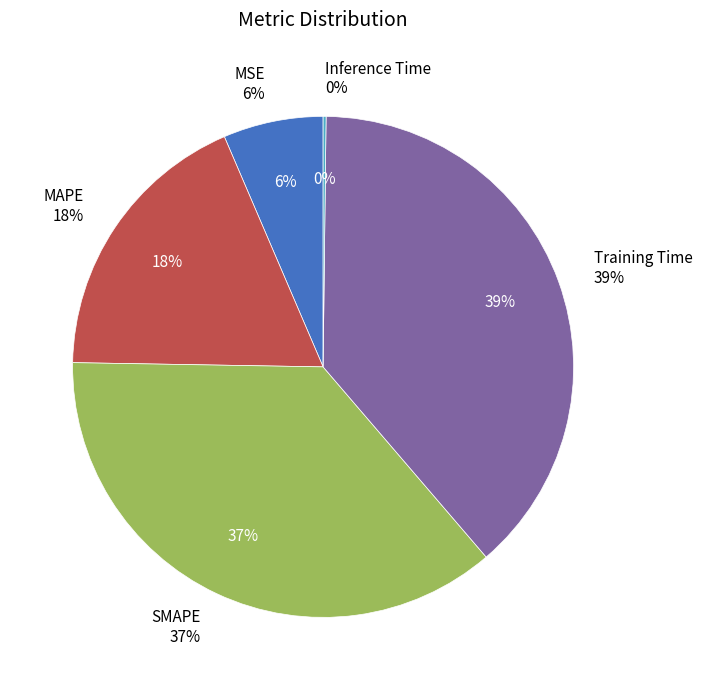

To the nearest percent, what portion does MSE represent?

6%